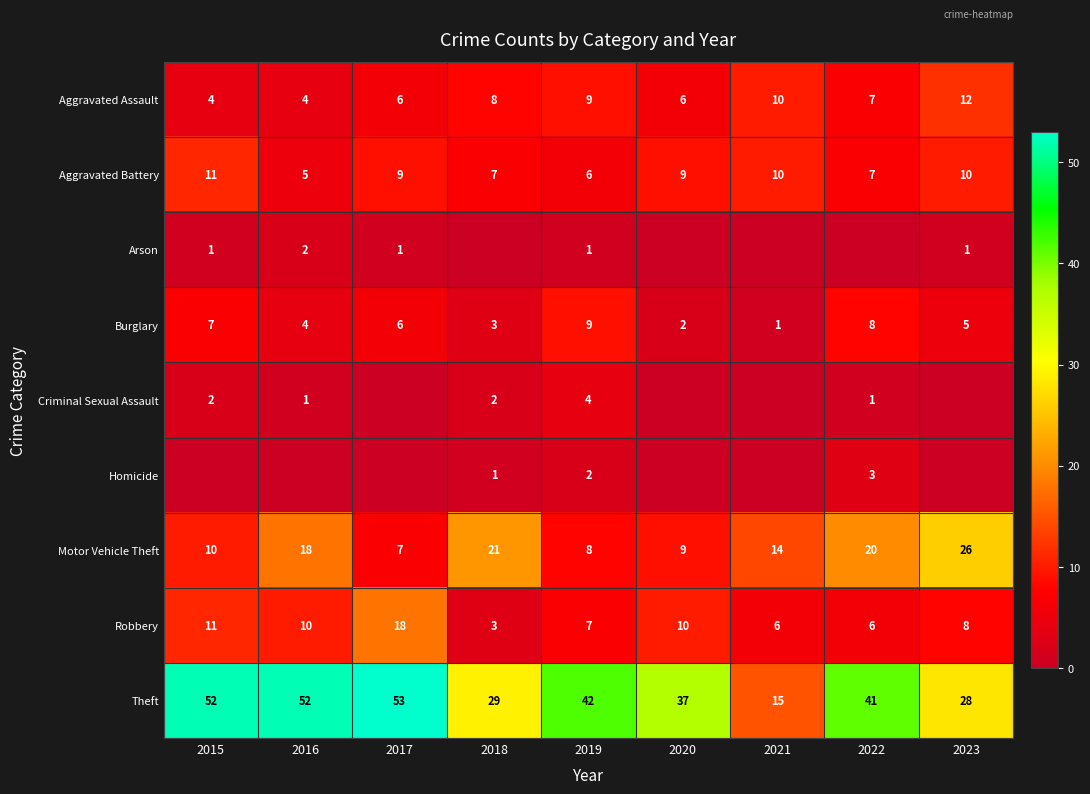

Count the number of categories in the chart.

9